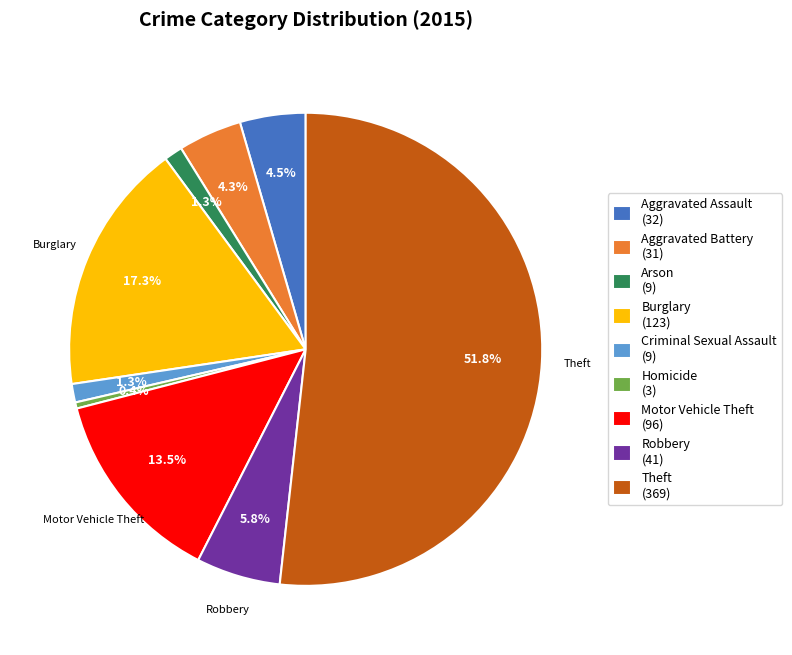

What is the smallest slice in the pie chart?

Homicide